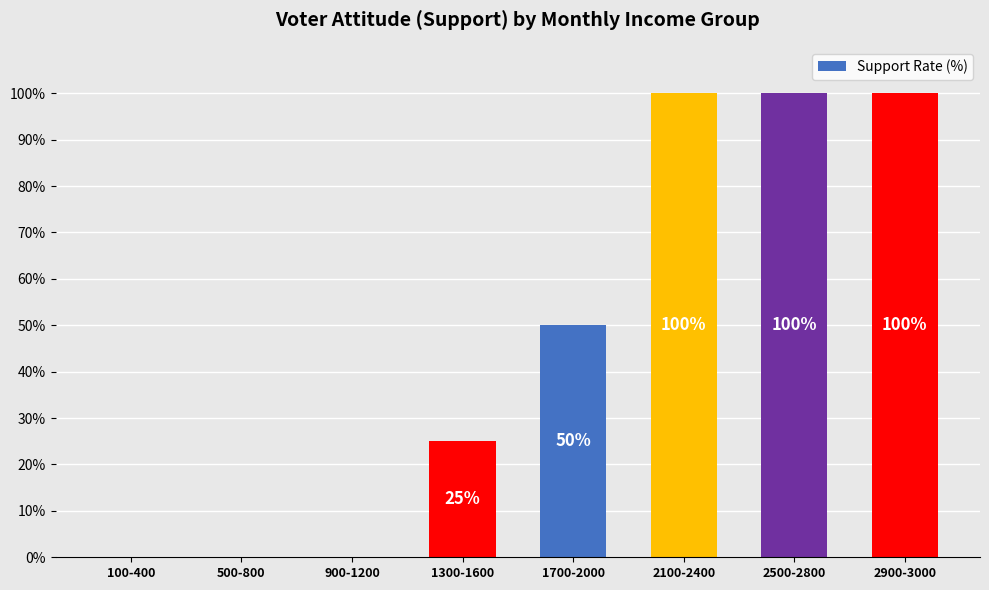

Which has a higher value, 1300-1600 or 100-400?

1300-1600